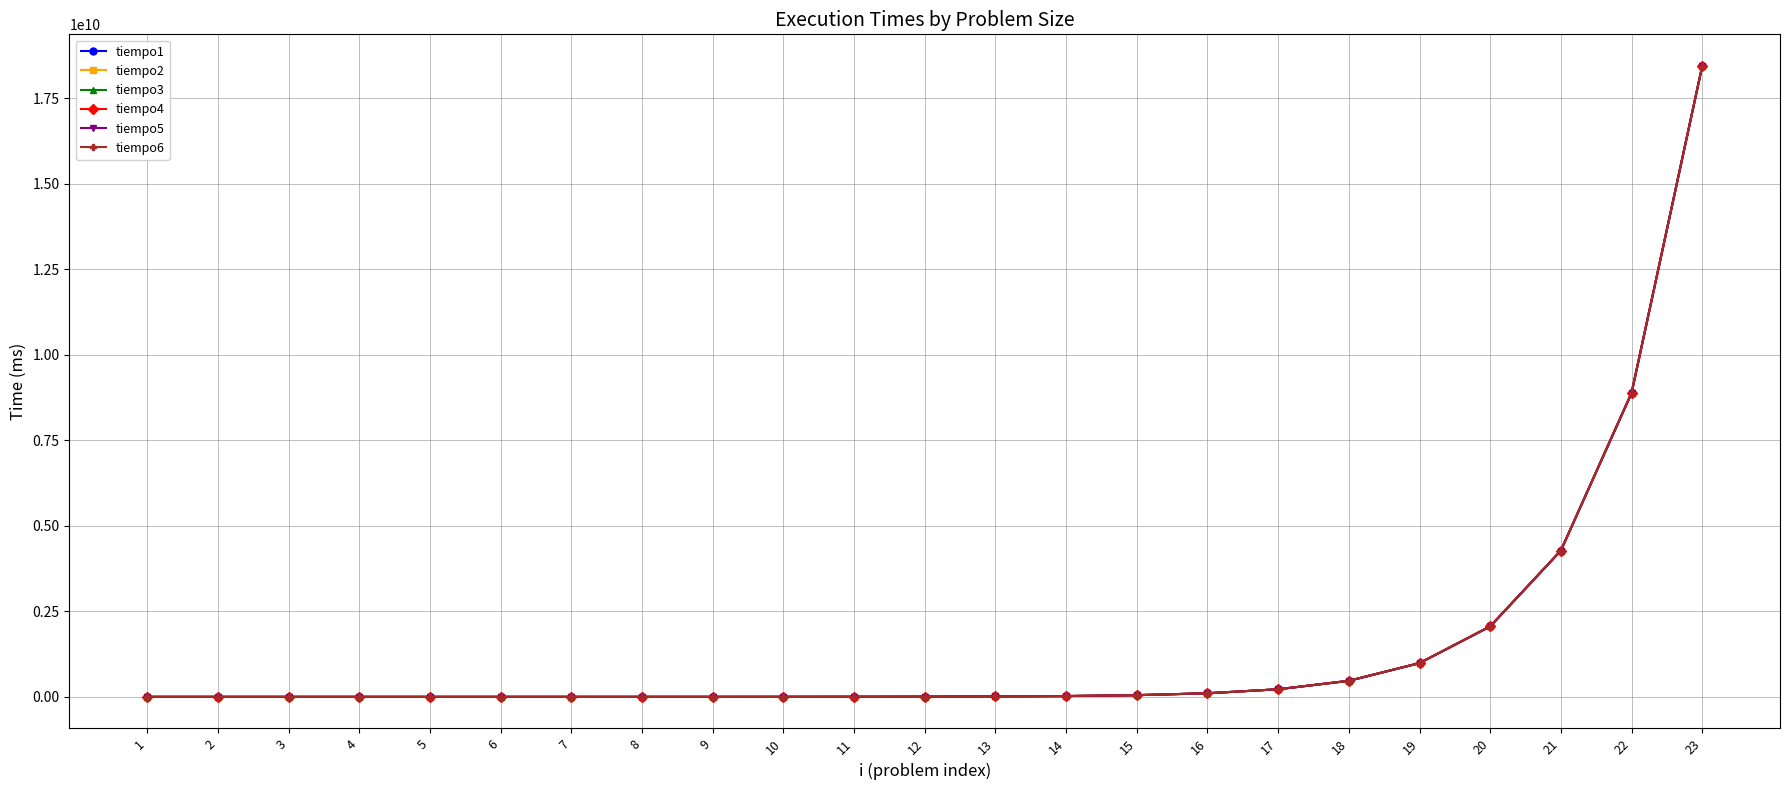

What are all the series names shown in the legend?

tiempo1, tiempo2, tiempo3, tiempo4, tiempo5, tiempo6